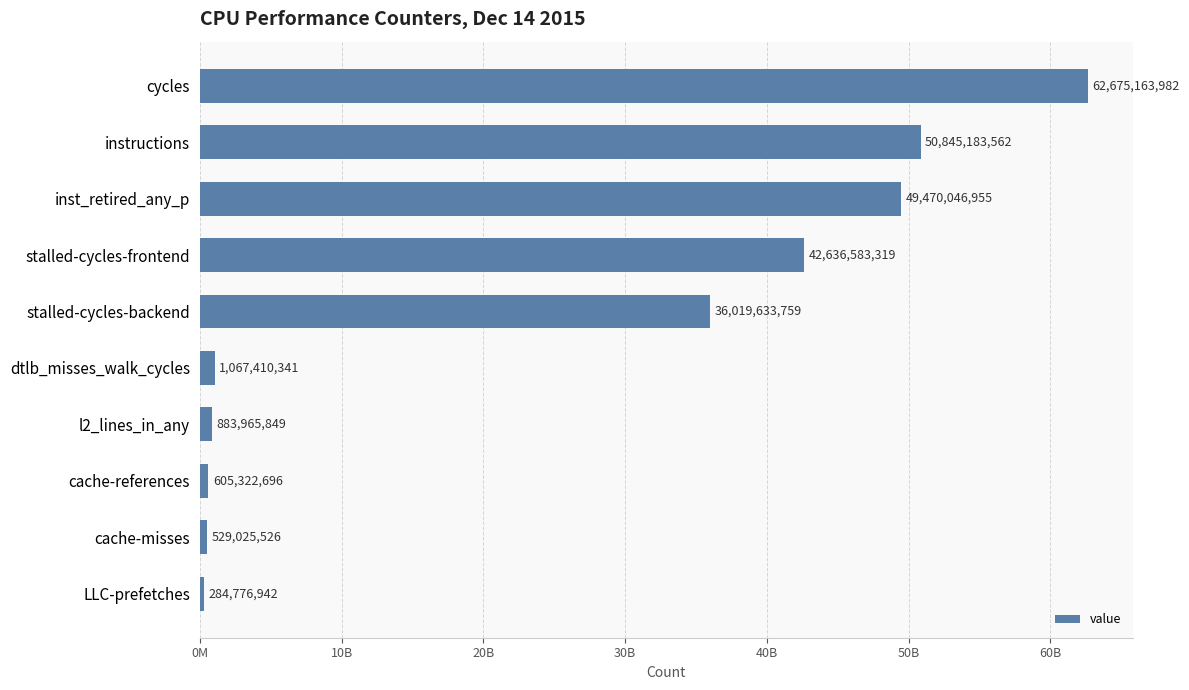

Which label corresponds to the largest value in the chart?

cycles